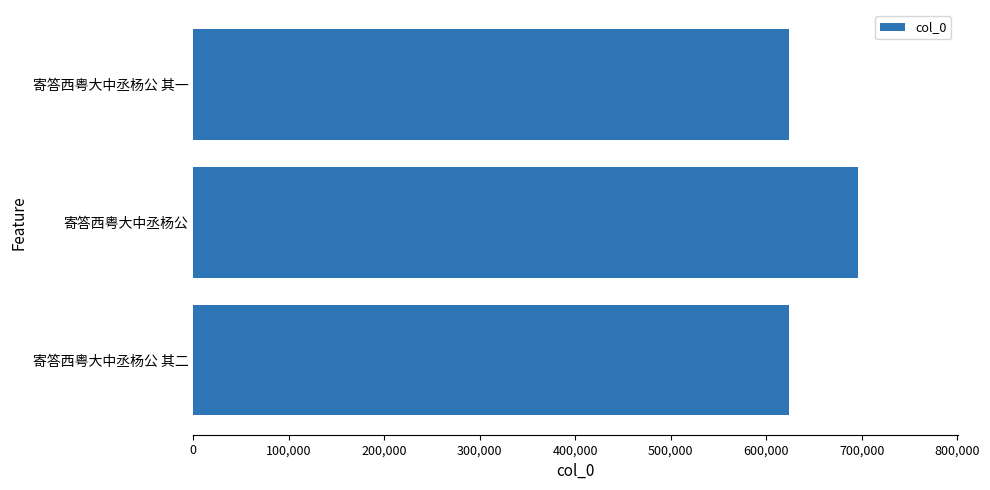

What is the difference between the maximum and minimum values?

72199